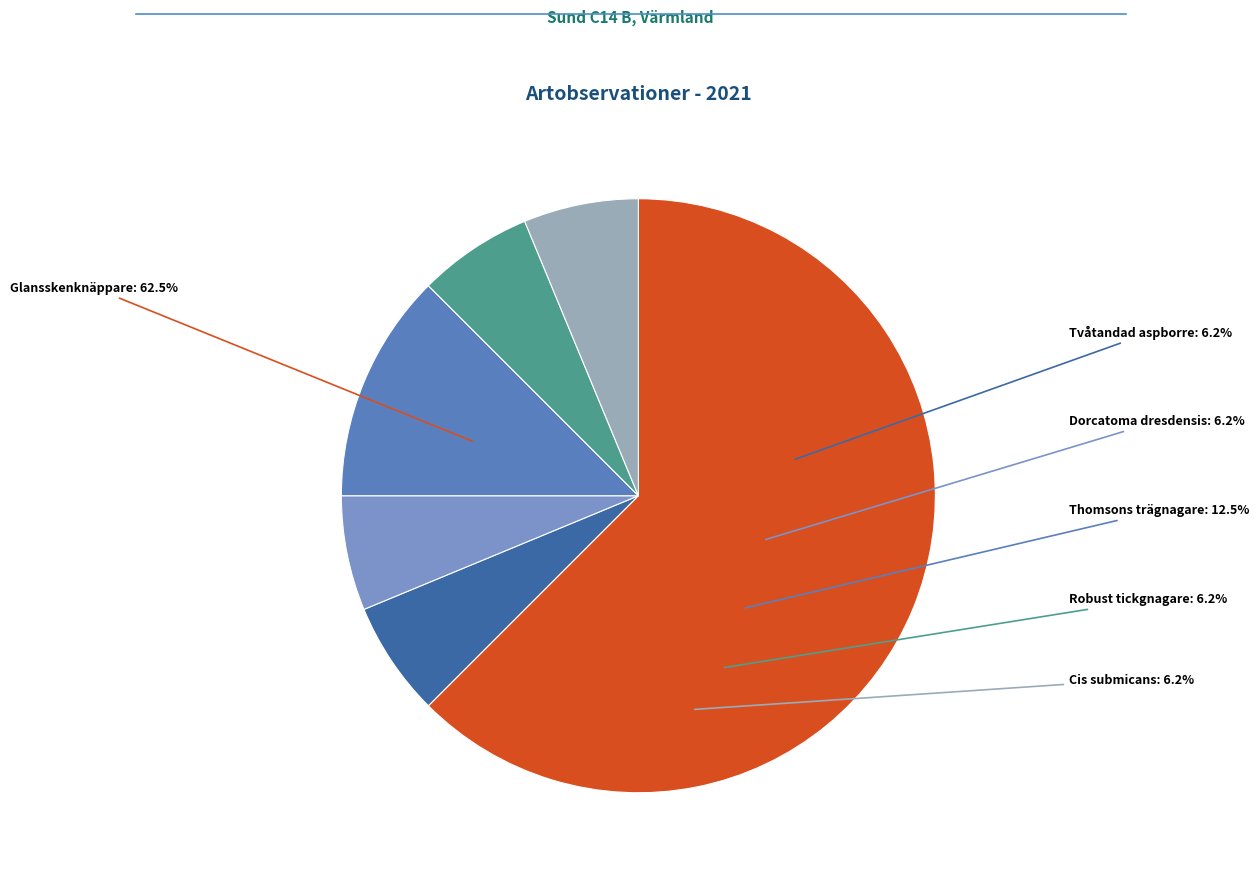

What percentage do Dorcatoma dresdensis and Thomsons trägnagare together represent?

18.8%